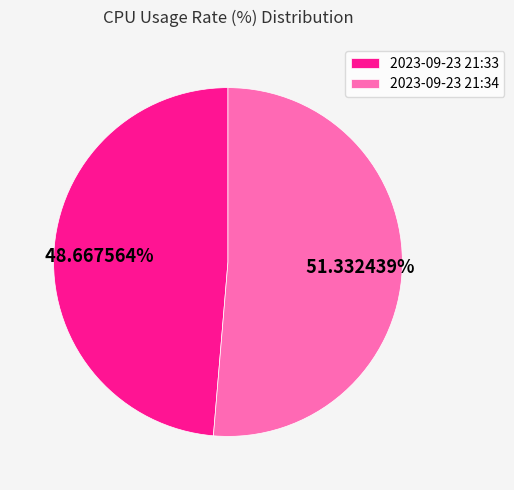

Rank the categories by value from lowest to highest.

2023-09-23 21:33, 2023-09-23 21:34